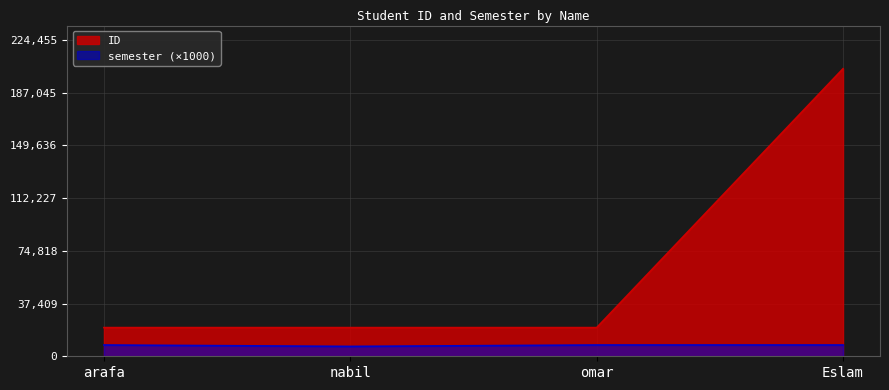

What is the difference between the highest and lowest values at Eslam?

196050